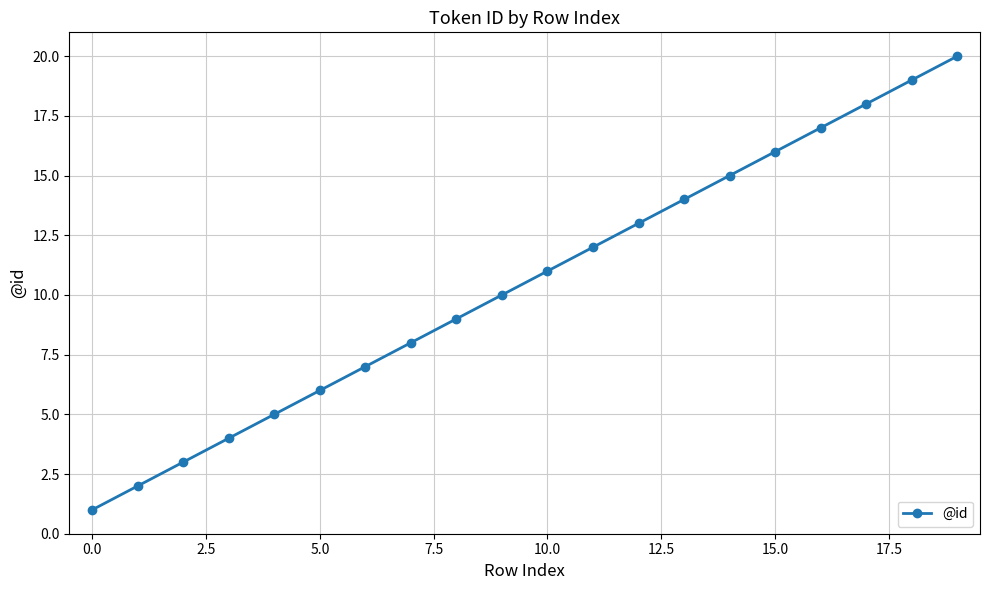

What is the maximum value shown in the chart?

20